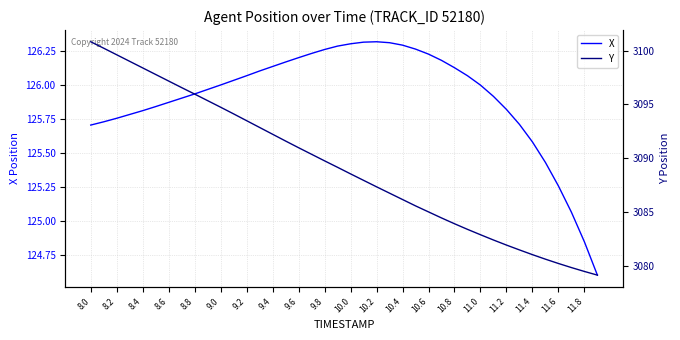

The X series shows 203.6 at 9.6. True or false?

False